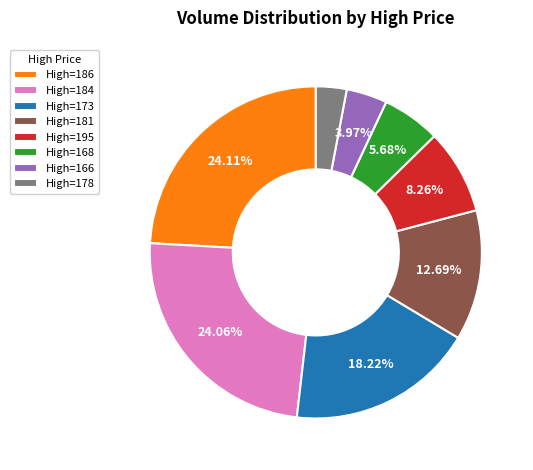

Which category has the smallest portion of the pie?

High=178